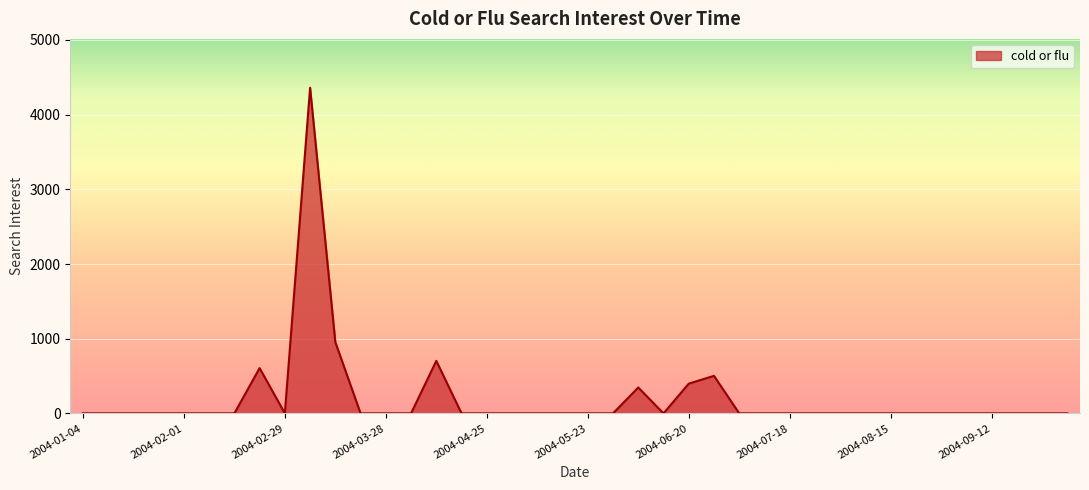

What is the difference between the maximum and minimum values?

4360.2